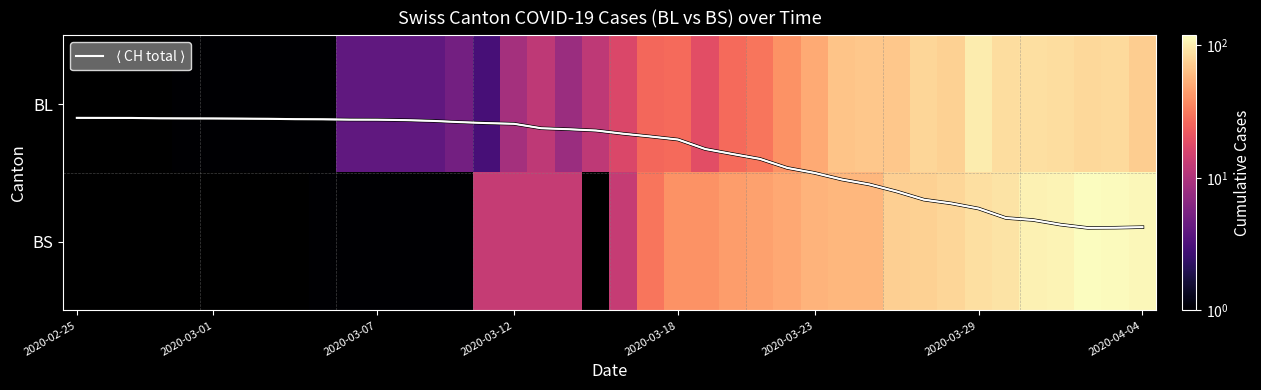

Which category has the lowest value across all series?

2020-02-25